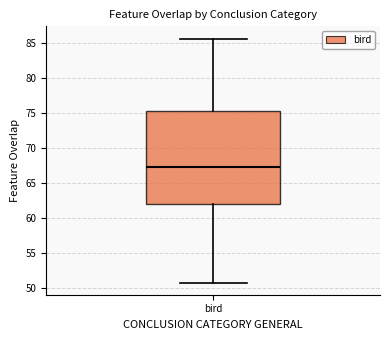

Read this box plot against the y-axis: the position of the median line, the range covered by the box, and the ends of both whiskers. The values are not printed on the chart, so give them approximately, as read against the axis.

median 67.5, box 62.0 to 75.0, whiskers 50.5 to 85.5